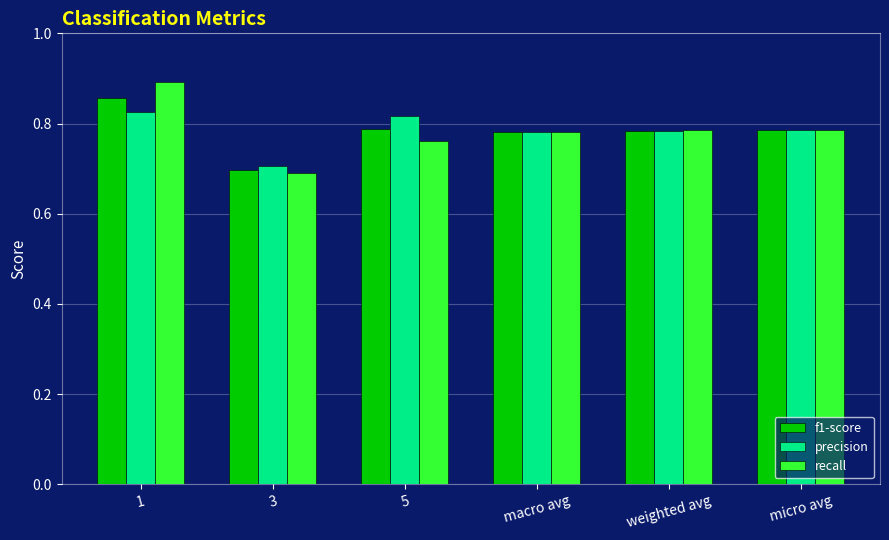

Does the chart contain any negative values?

No